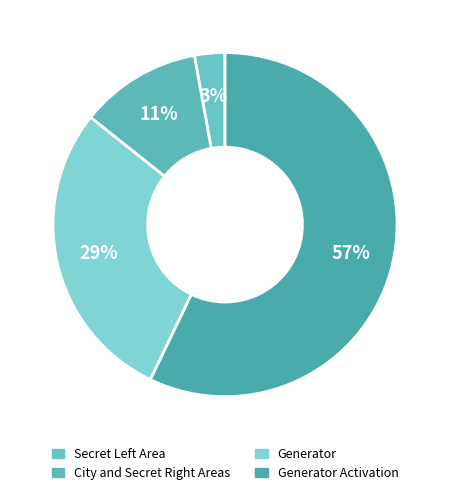

What is the smallest slice in the pie chart?

Secret Left Area